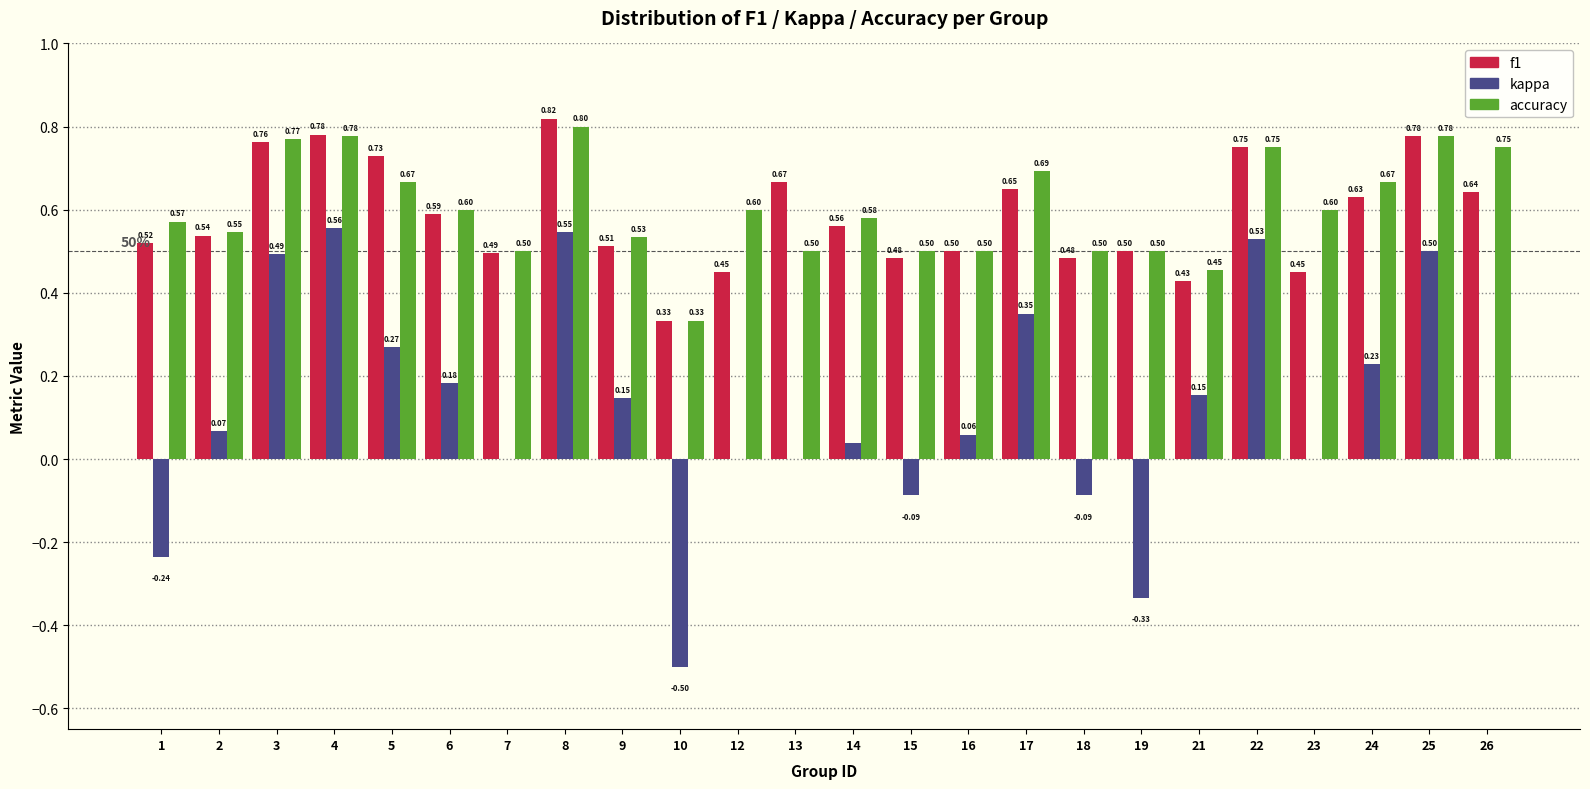

What is the sum of the f1 values at 24 and 9?

1.1